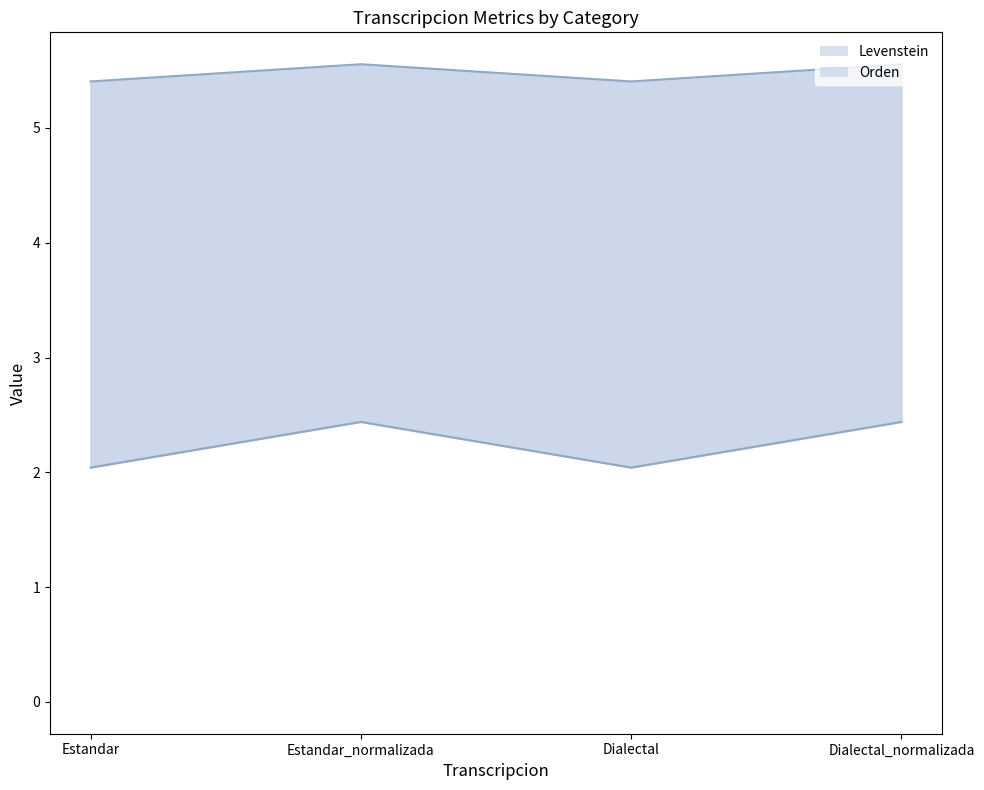

Reading left to right, extract all data points from this chart.

Levenstein: 5.4	5.6	5.4	5.6
Orden: 2.0	2.4	2.0	2.4